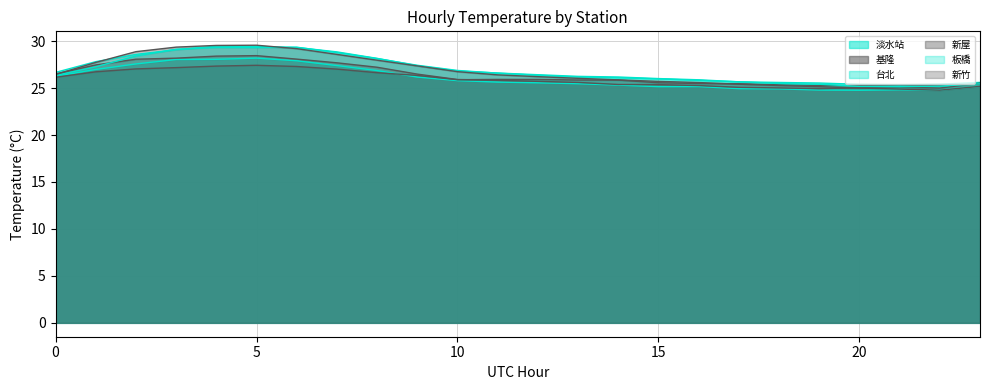

At which category does 台北 reach its first local peak?

4